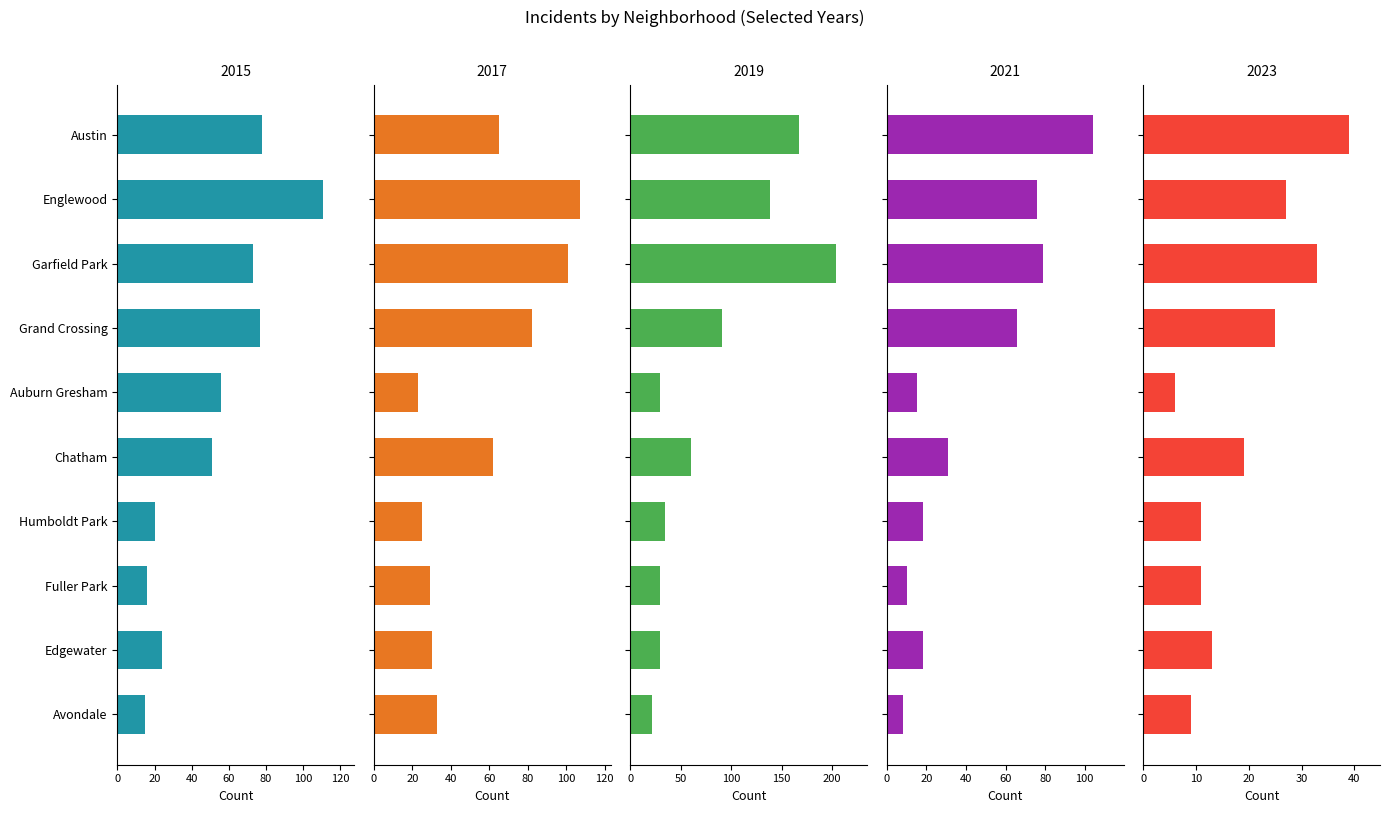

What are all the series names shown in the legend?

2015, 2017, 2019, 2021, 2023